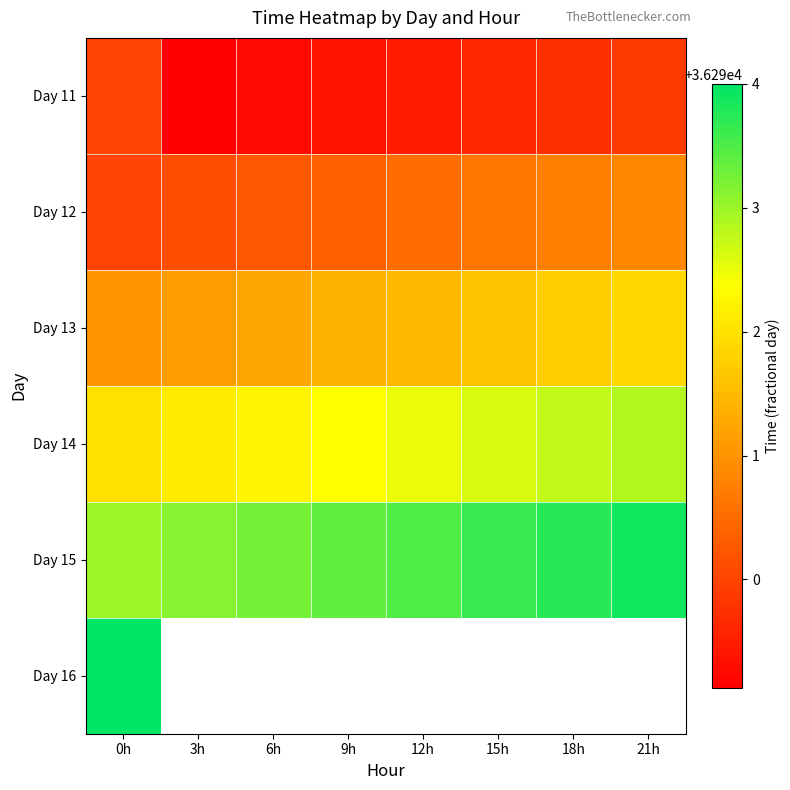

List the labels in order of Day 13 value, largest first.

21h, 18h, 15h, 12h, 9h, 6h, 3h, 0h